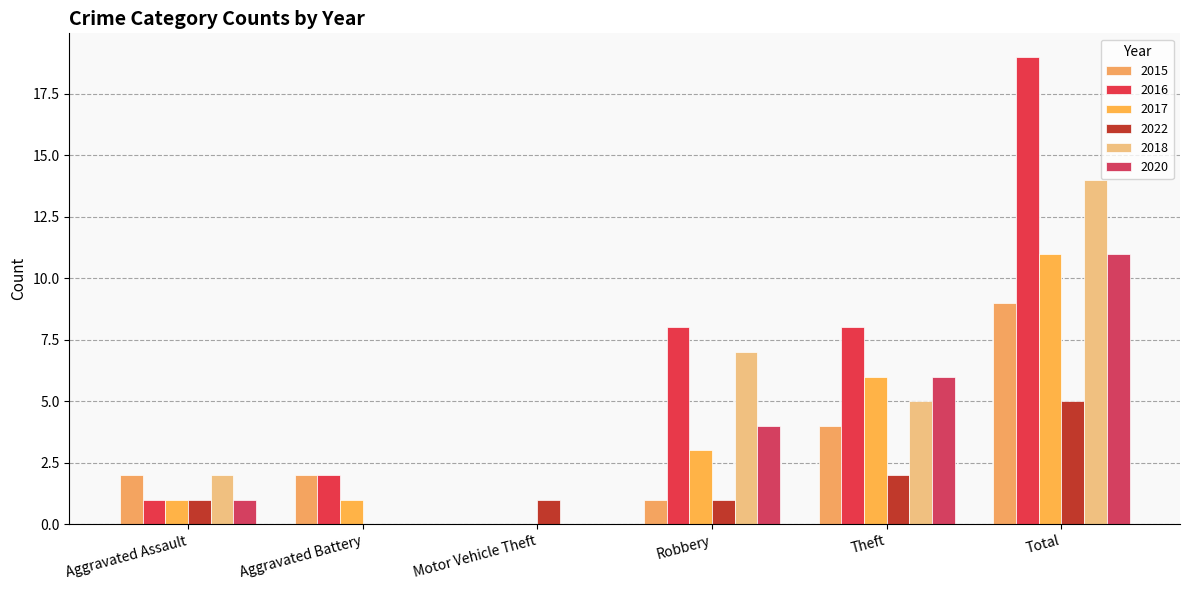

True or false: 2016 has a value of 1 at Aggravated Assault.

True